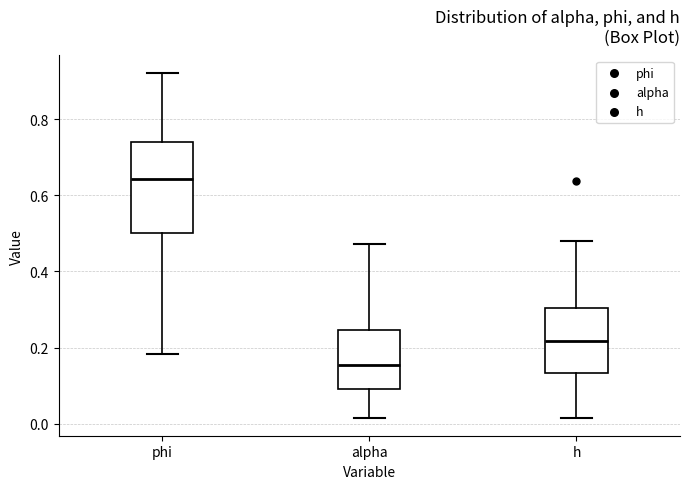

Where does the median line of the box for h sit on the y-axis? The values are not printed on the chart, so give them approximately, as read against the axis.

0.22